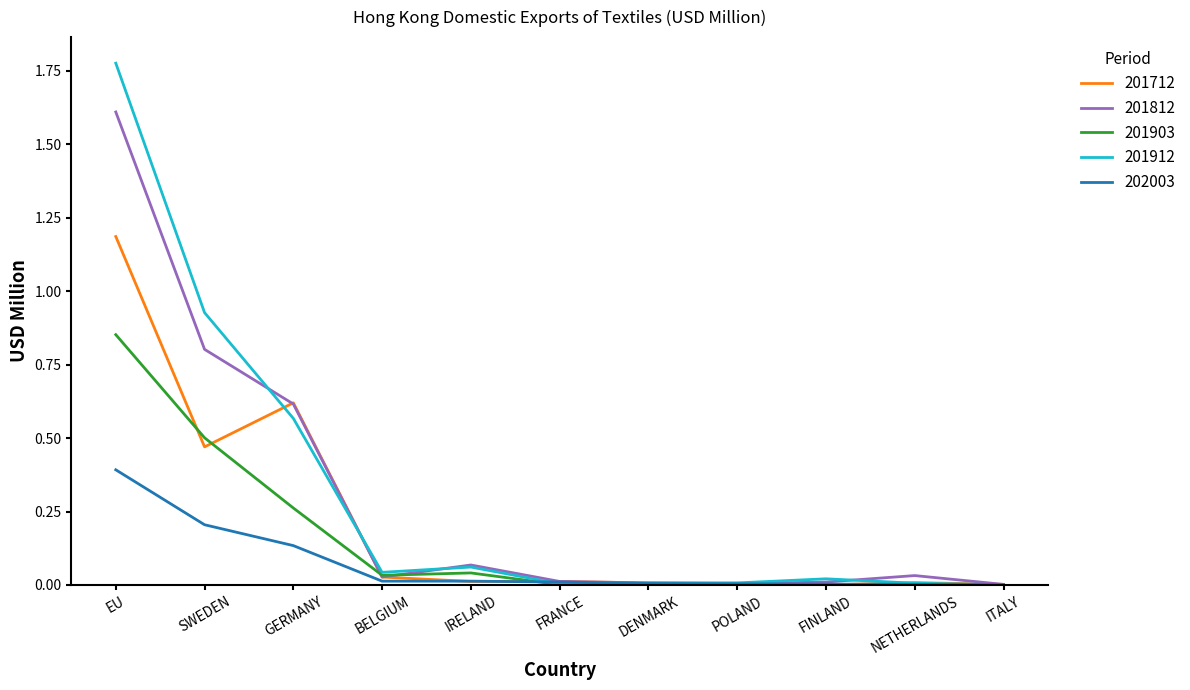

Which series has the widest spread of values?

201912